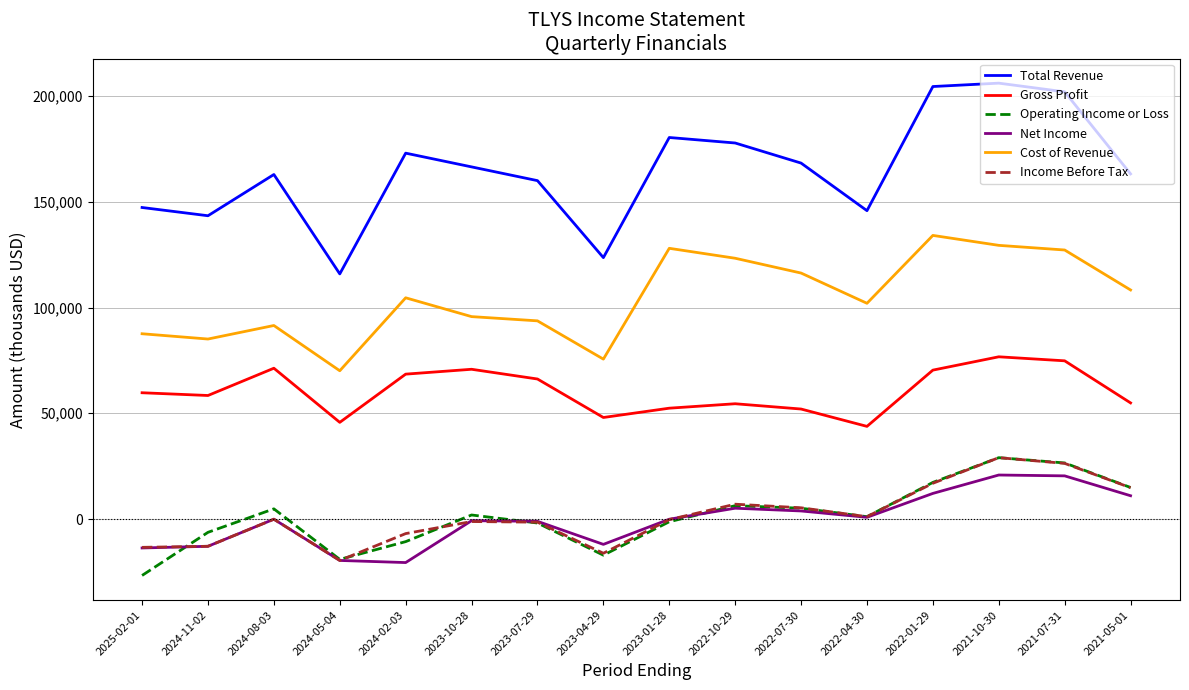

Read the Operating Income or Loss value at 2022-10-29.

6300